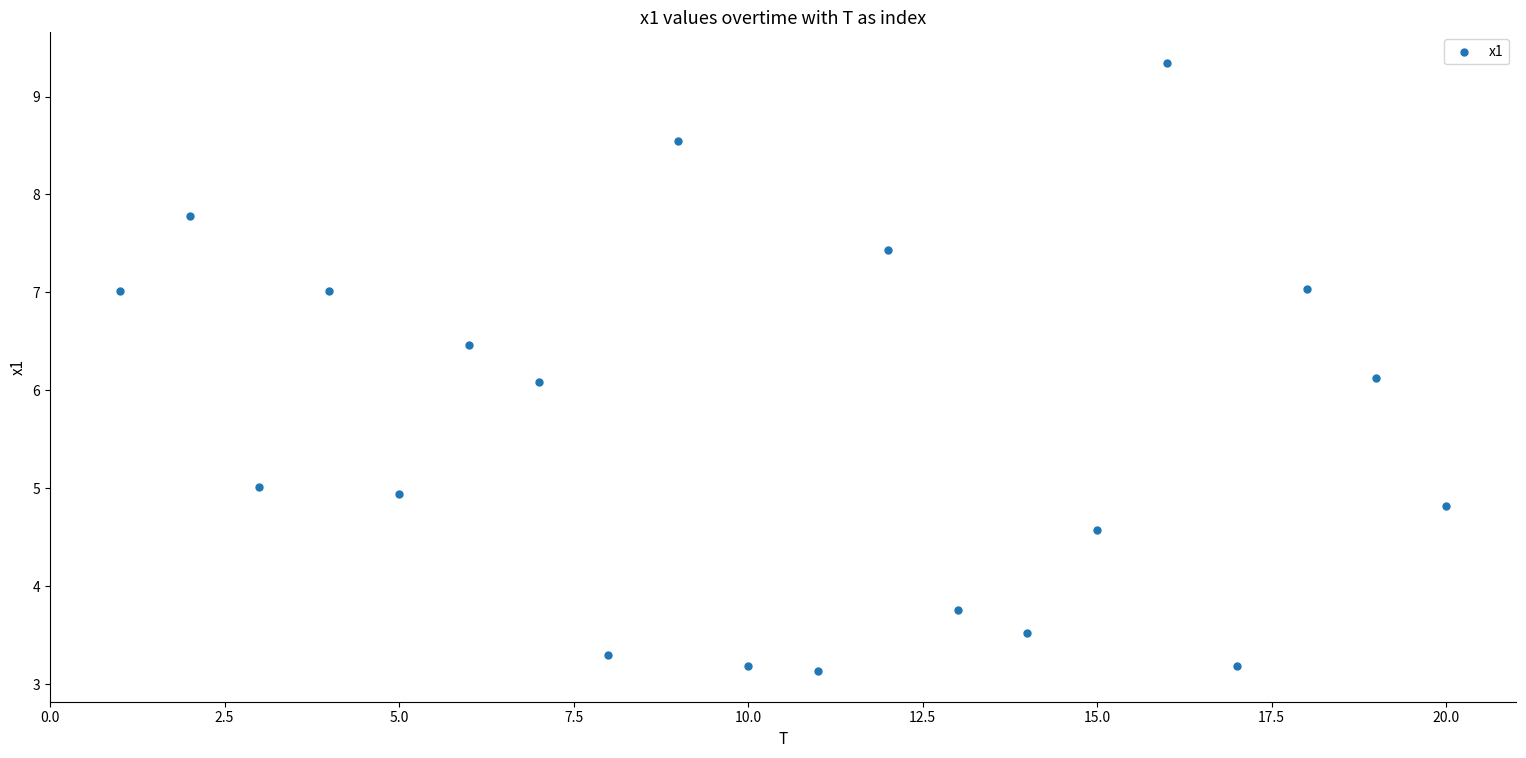

What is the range of X values (max minus min)?

19.0